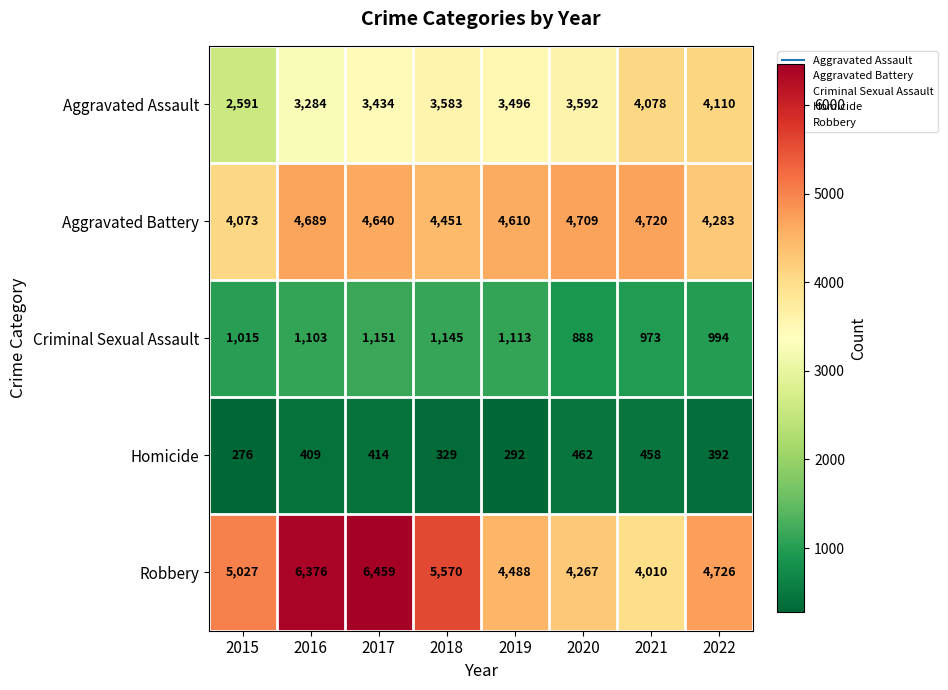

What is the average value of the Aggravated Battery series?

4522